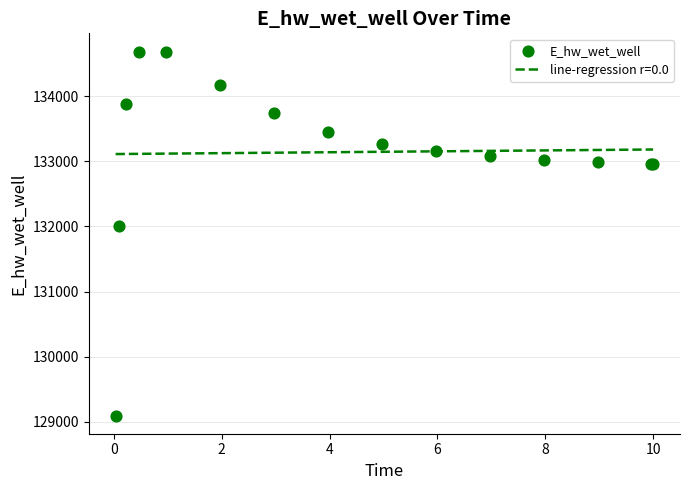

What is the maximum value for line-regression r=0.0?

133183.6